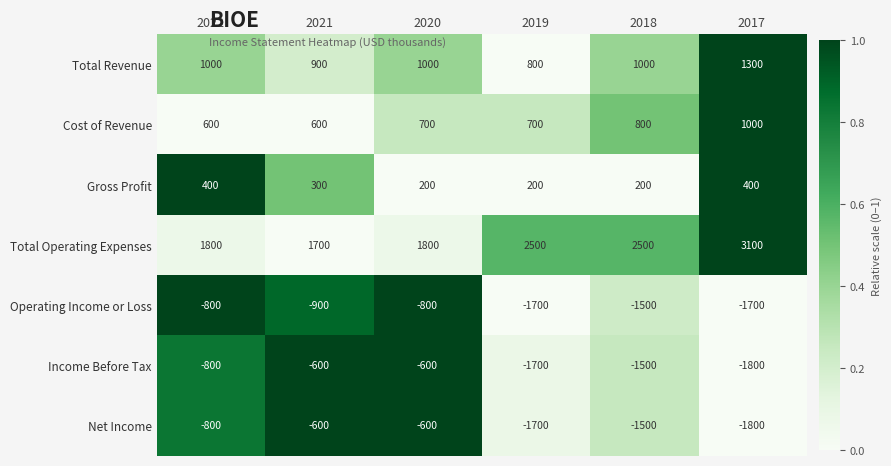

How many categories are shown in the chart?

6